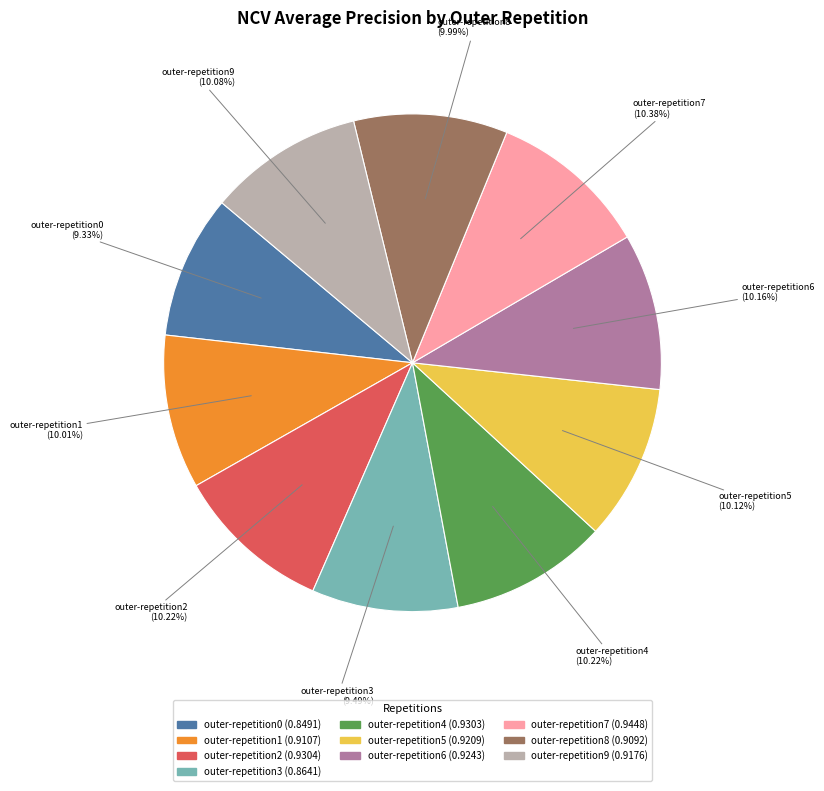

To the nearest percent, what is the combined percentage of outer-repetition2 and outer-repetition7?

21%